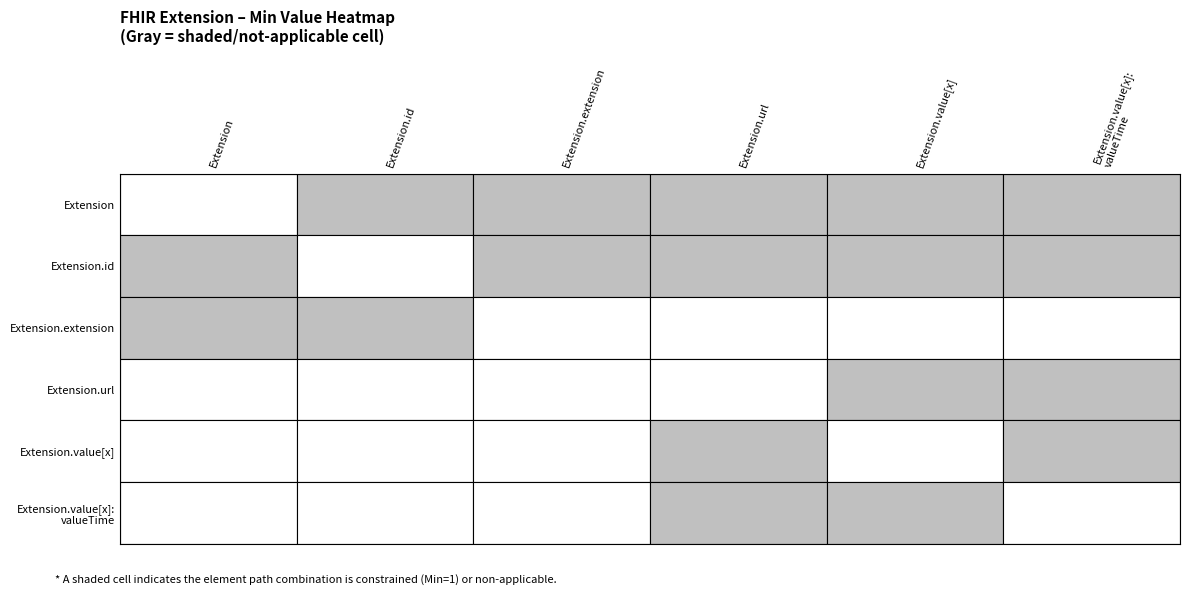

At Extension, list the series in order from smallest to largest.

Extension, Extension.id, Extension.extension, Extension.url, Extension.value[x], Extension.value[x]:valueTime